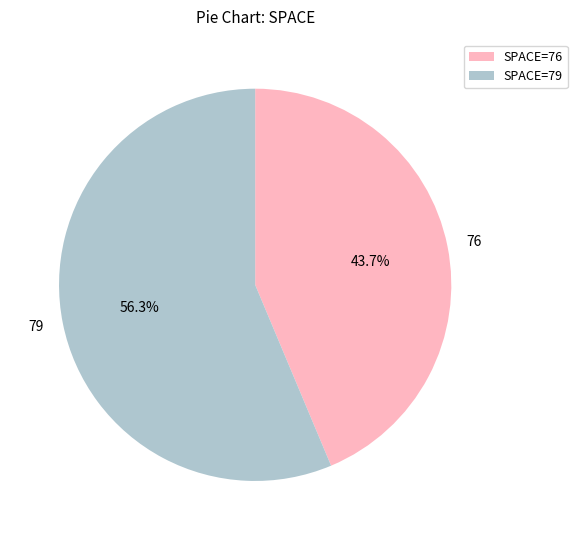

Count the number of slices in the pie.

2